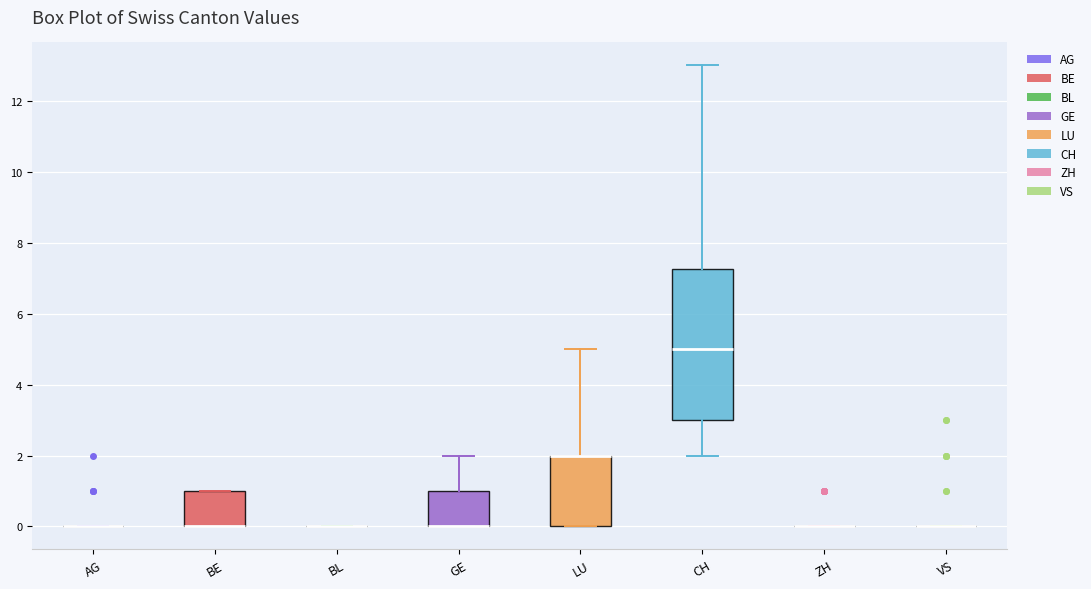

Where is the lower edge of the box for BE on the y-axis? The values are not printed on the chart, so give them approximately, as read against the axis.

0.0